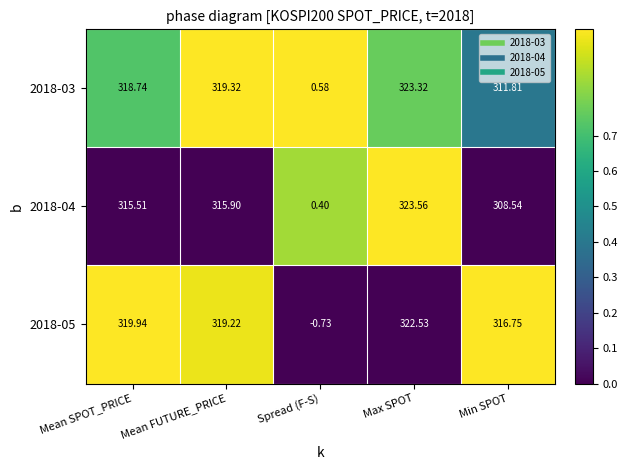

Rank the categories by 2018-03 value from highest to lowest.

Max SPOT, Mean FUTURE_PRICE, Mean SPOT_PRICE, Min SPOT, Spread (F-S)